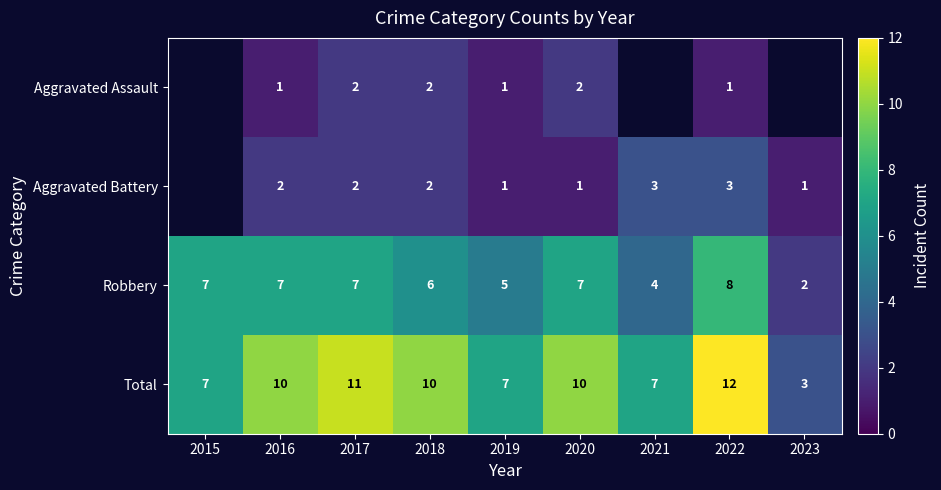

The Total series shows 11 at 2021. True or false?

False